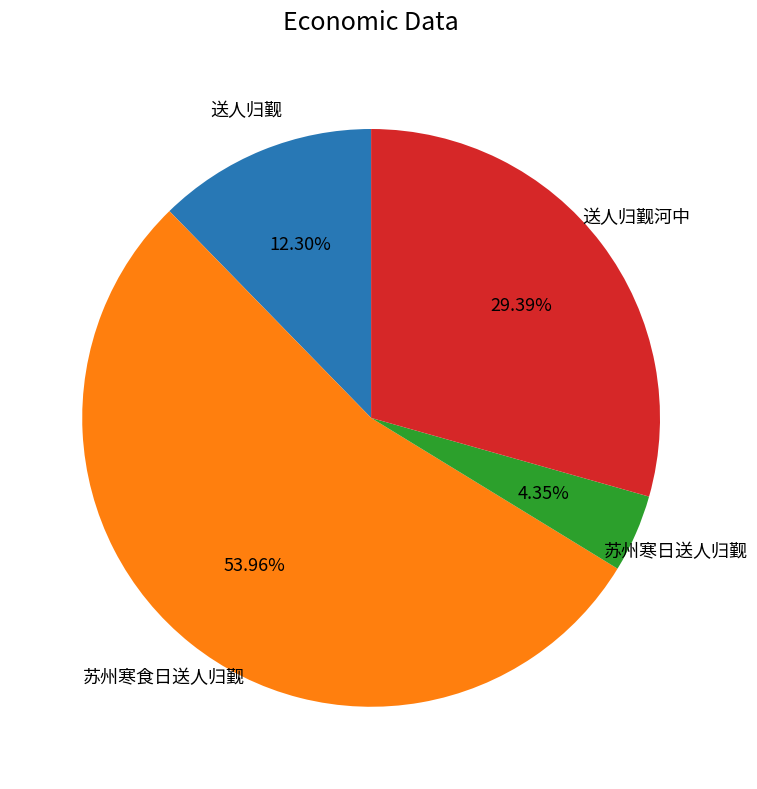

Which has a higher value, 送人归觐 or 送人归觐河中?

送人归觐河中